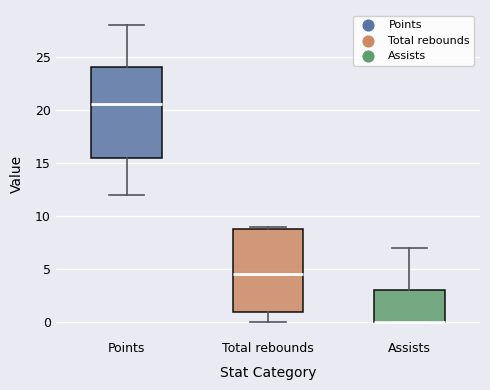

Which box is the tallest, from its lower edge to its upper edge?

Points